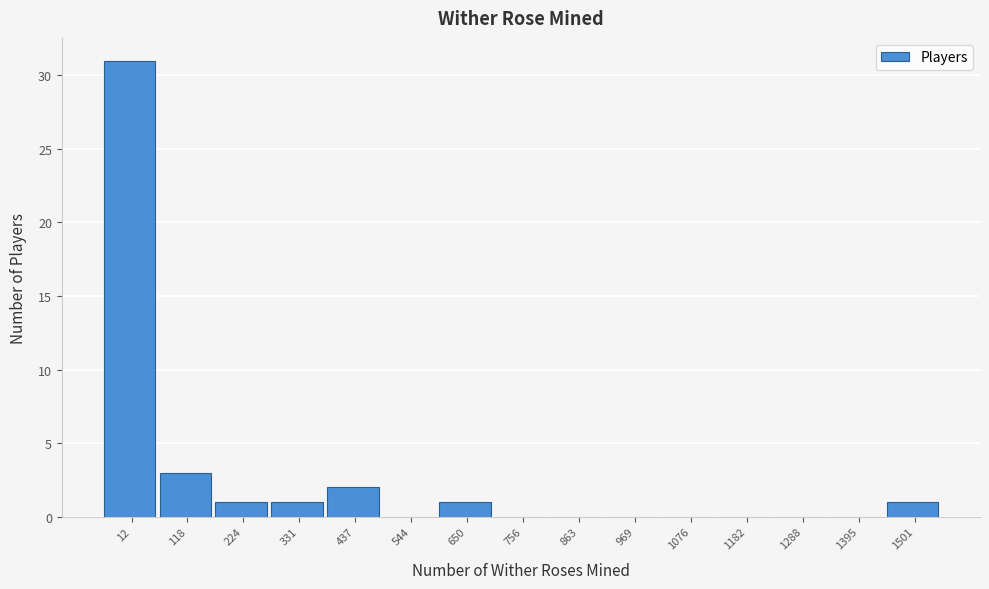

Reading right to left, transcribe all the data shown in this chart.

1501=1	1395=0	1288=0	1182=0	1076=0	969=0	863=0	756=0	650=1	544=0	437=2	331=1	224=1	118=3	12=31